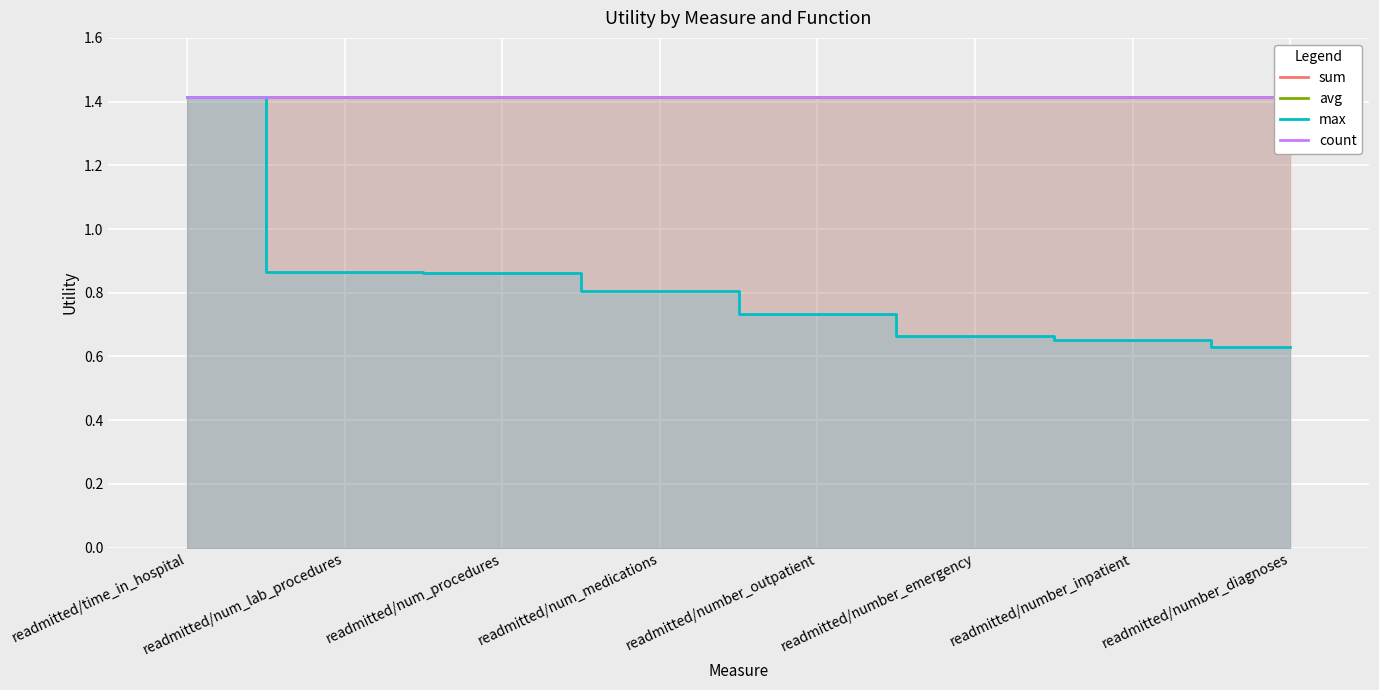

The avg series shows 2.5 at readmitted/num_lab_procedures. True or false?

False